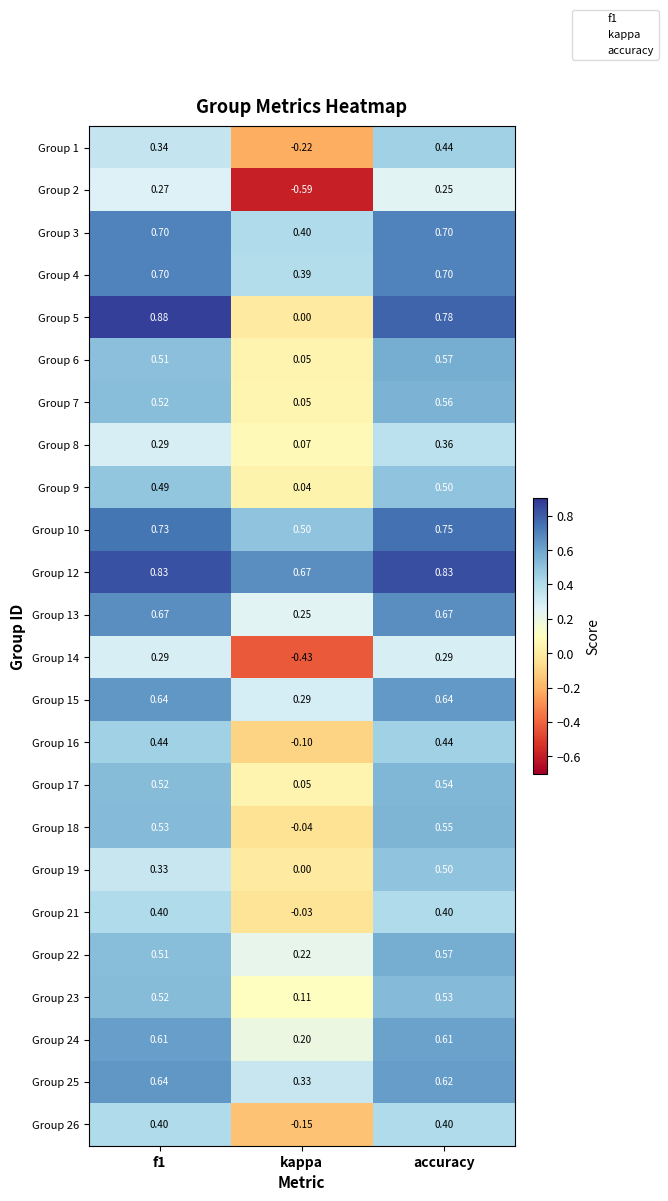

Where is Group 8 nearest to the value 0?

kappa